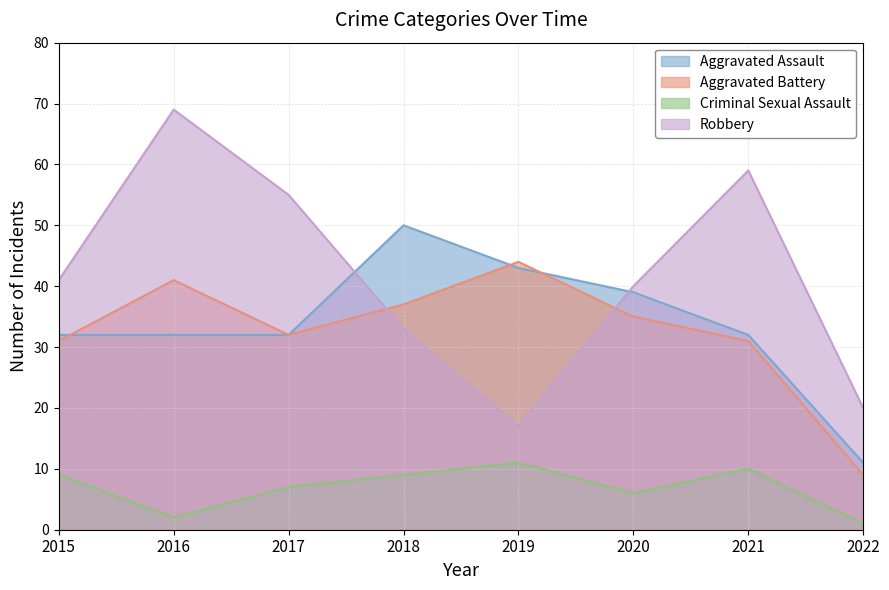

What is the average value of the Aggravated Battery series?

32